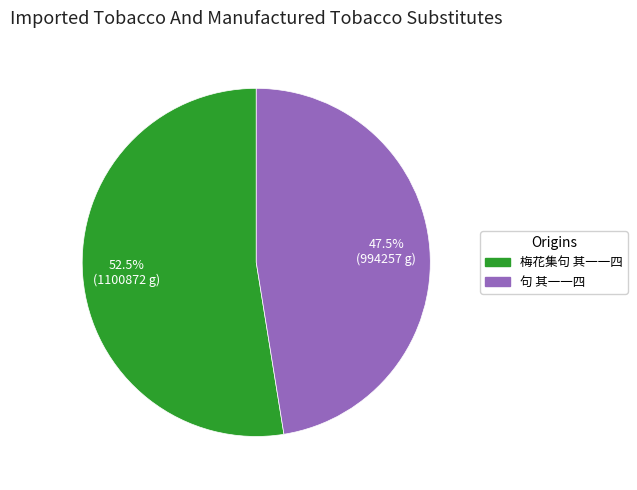

Is there any slice that represents more than half of the pie?

Yes